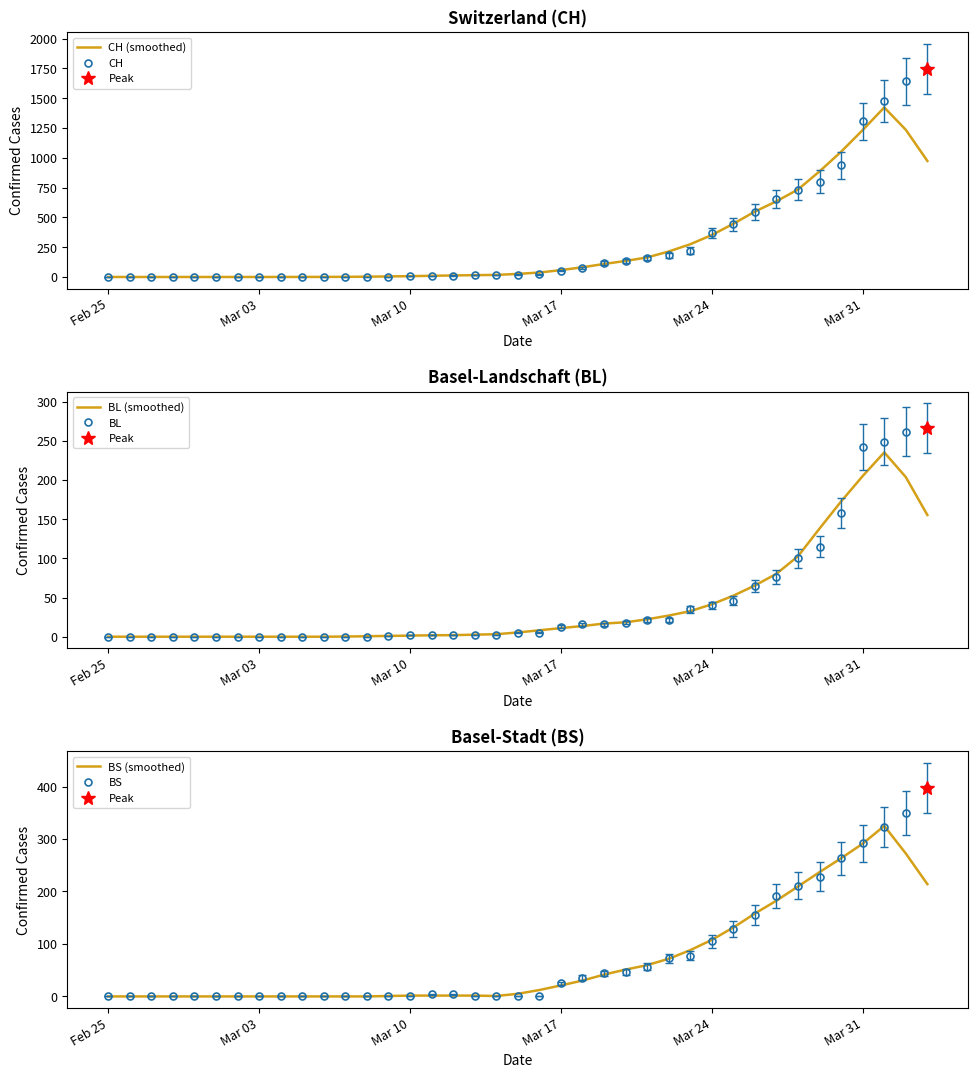

What is the difference between the second highest and second lowest values in the BS series?

350.0